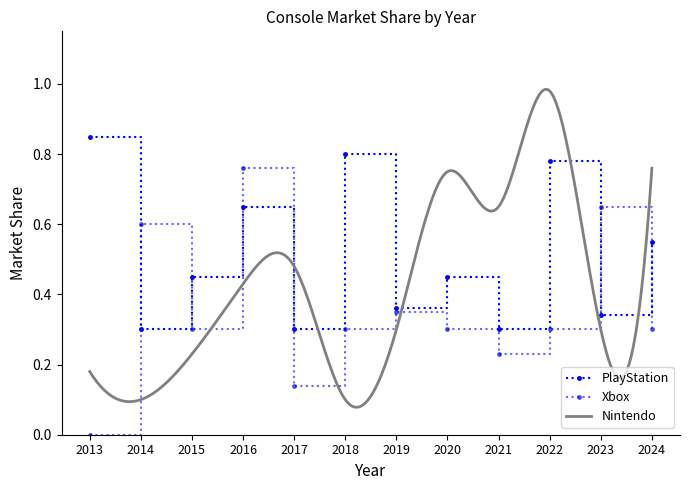

What is the value of the PlayStation point at the 7th from the left?

0.4